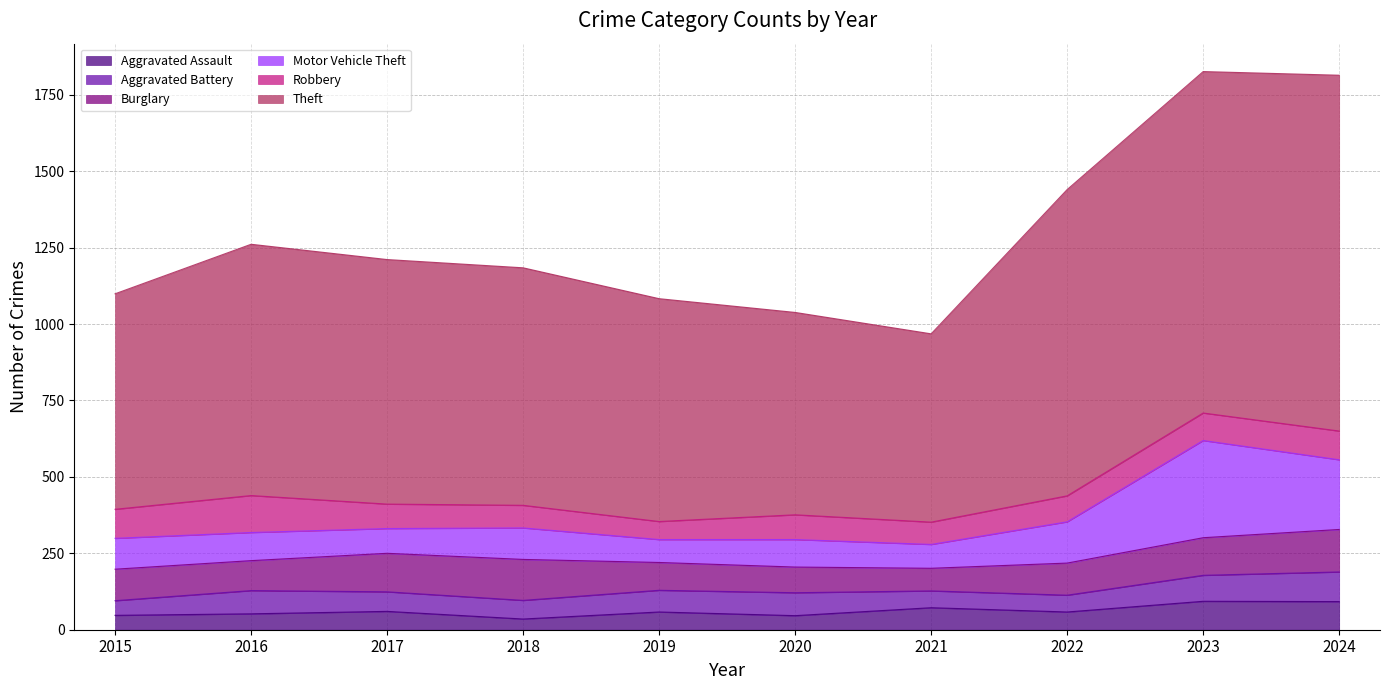

True or false: Robbery has more than 2 interior local peaks.

False